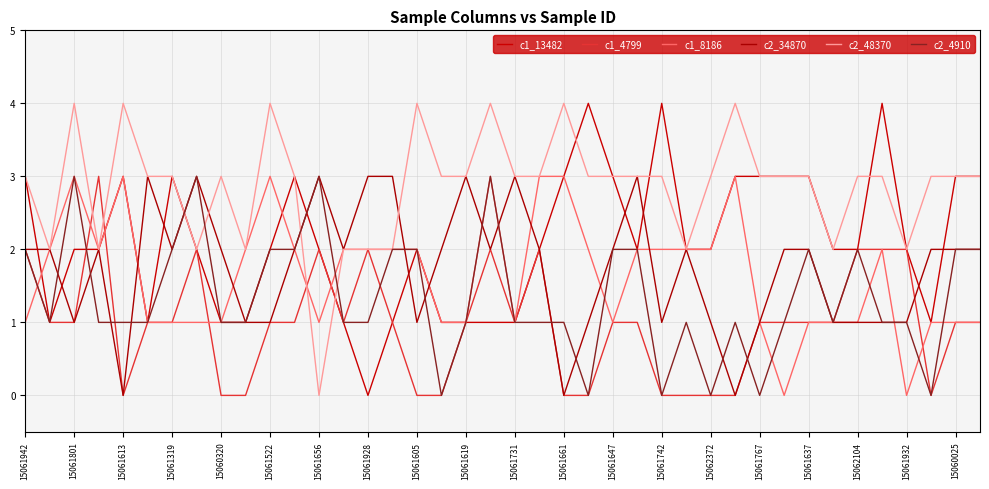

List the series in order of their peak value, highest first.

c1_13482, c2_48370, c1_4799, c1_8186, c2_34870, c2_4910